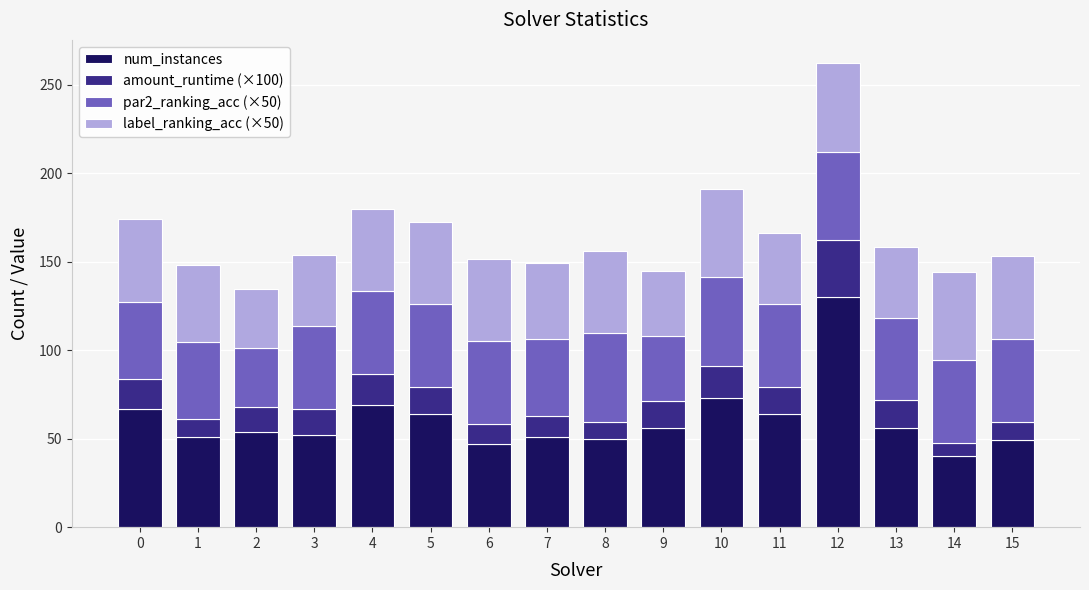

Count the number of categories in the chart.

16